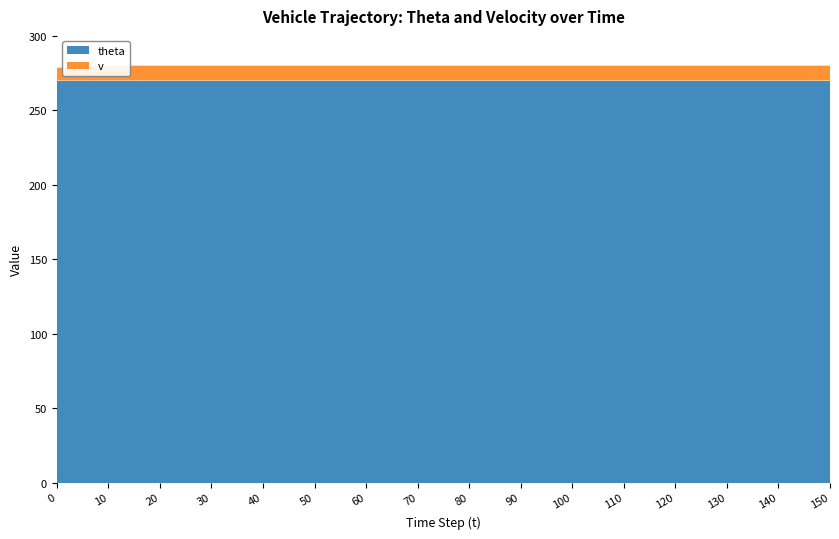

Reading left to right, transcribe all the data shown in this chart.

theta: 0=270.0	10=270.0	20=270.0	30=270.0	40=270.0	50=270.0	60=270.0	70=270.0	80=270.0	90=270.0	100=270.0	110=270.0	120=270.0	130=270.0	140=270.0	150=270.0
v: 0=8.6	10=10.0	20=10.0	30=10.0	40=10.0	50=10.0	60=10.0	70=10.0	80=10.0	90=10.0	100=10.0	110=10.0	120=10.0	130=10.0	140=10.0	150=10.0